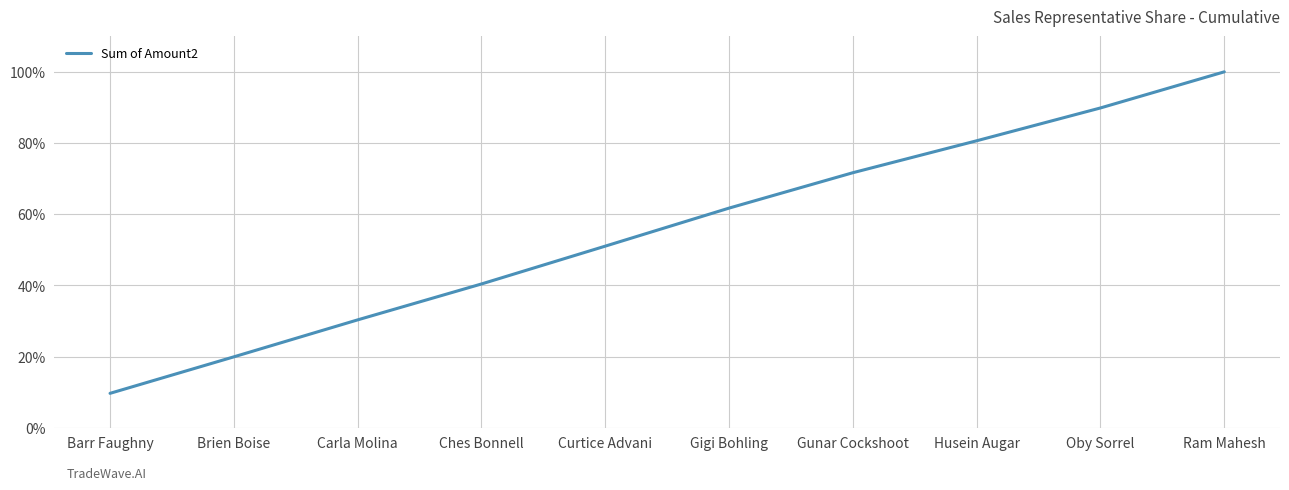

Is this an area chart (filled region under the line)?

No